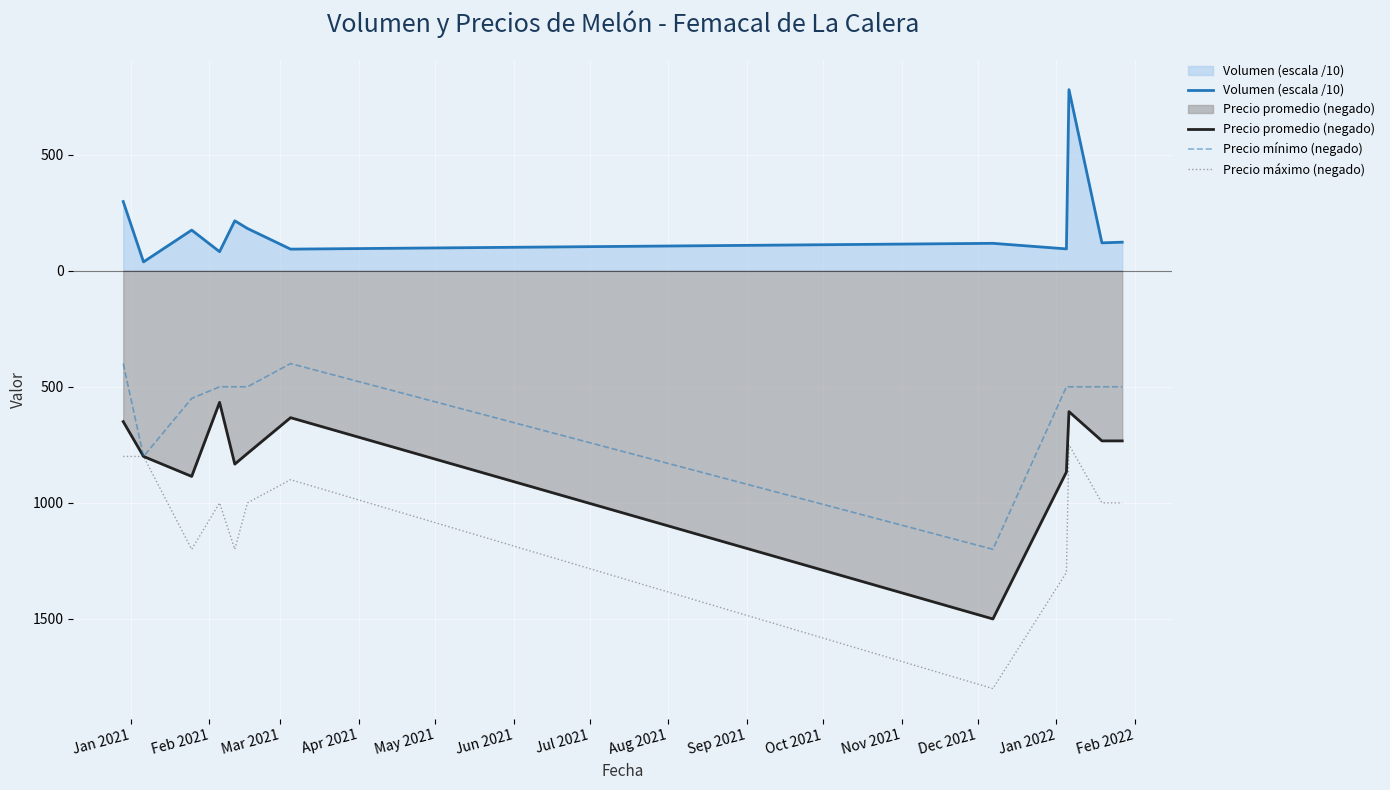

True or false: Precio máximo (negado) and Precio promedio (negado) intersect in this chart.

False